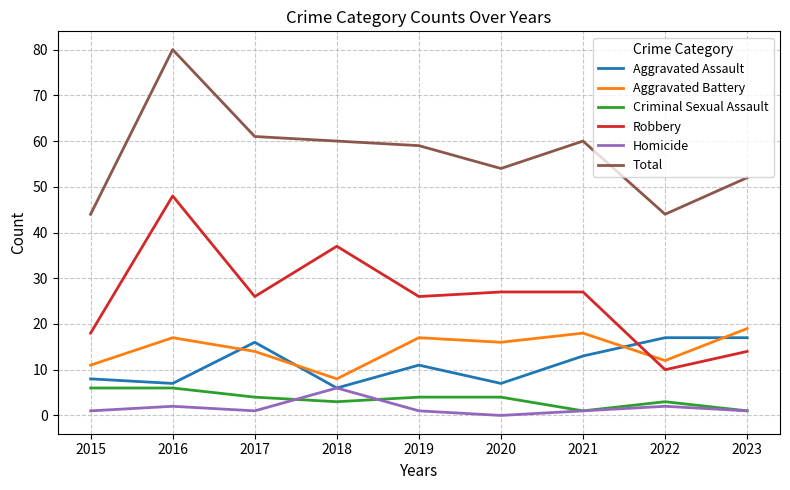

The value of Total at 2022 is 63. True or false?

False